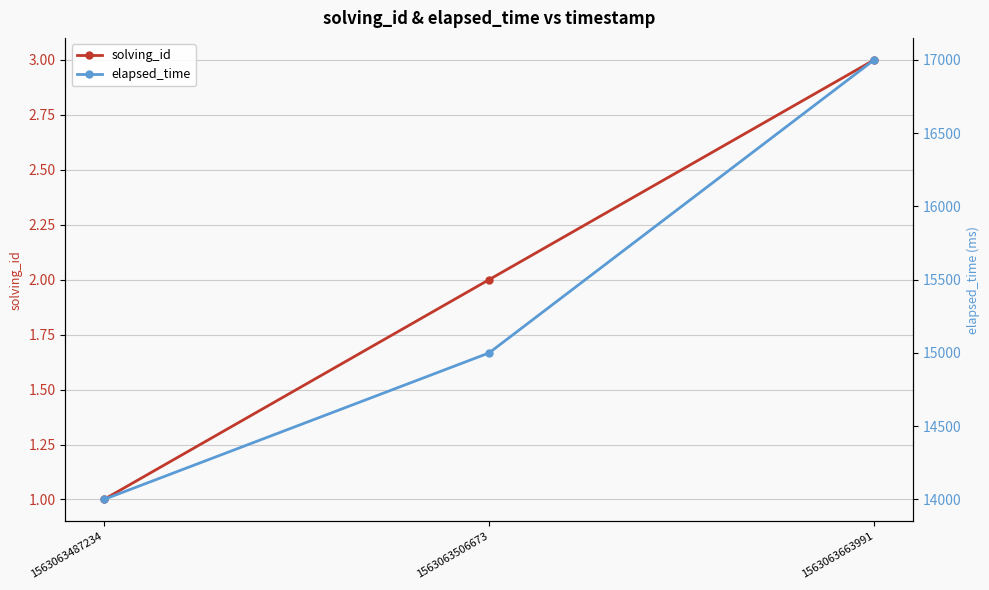

How many lines are shown in the chart?

2